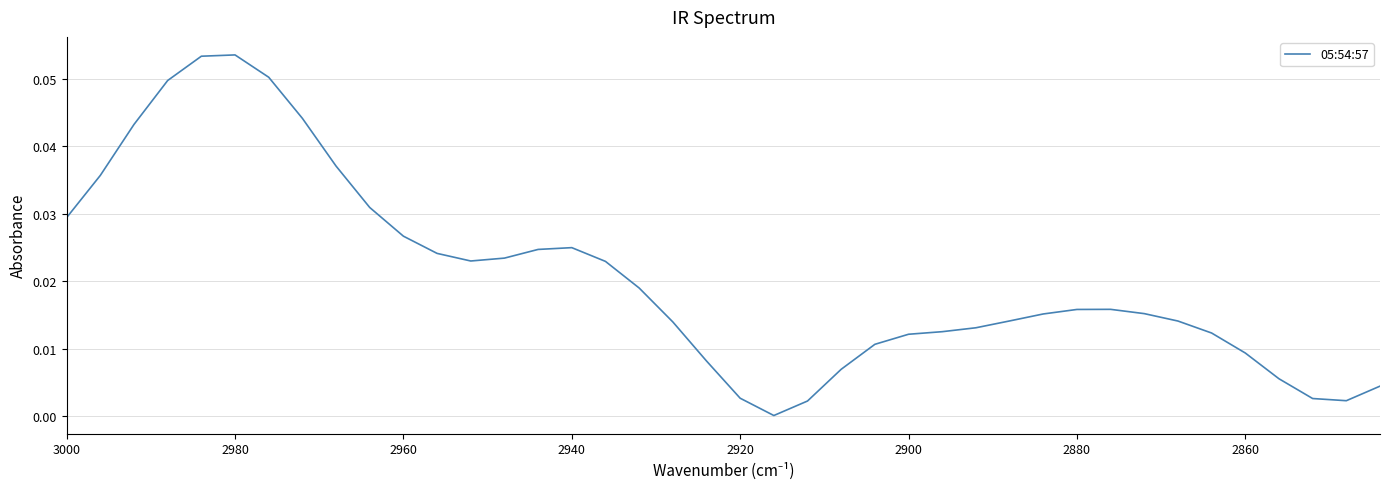

Reading left to right, transcribe all the data shown in this chart.

0.0	0.0	0.0	0.0	0.1	0.1	0.1	0.0	0.0	0.0	0.0	0.0	0.0	0.0	0.0	0.0	0.0	0.0	0.0	0.0	0.0	0.0	0.0	0.0	0.0	0.0	0.0	0.0	0.0	0.0	0.0	0.0	0.0	0.0	0.0	0.0	0.0	0.0	0.0	0.0